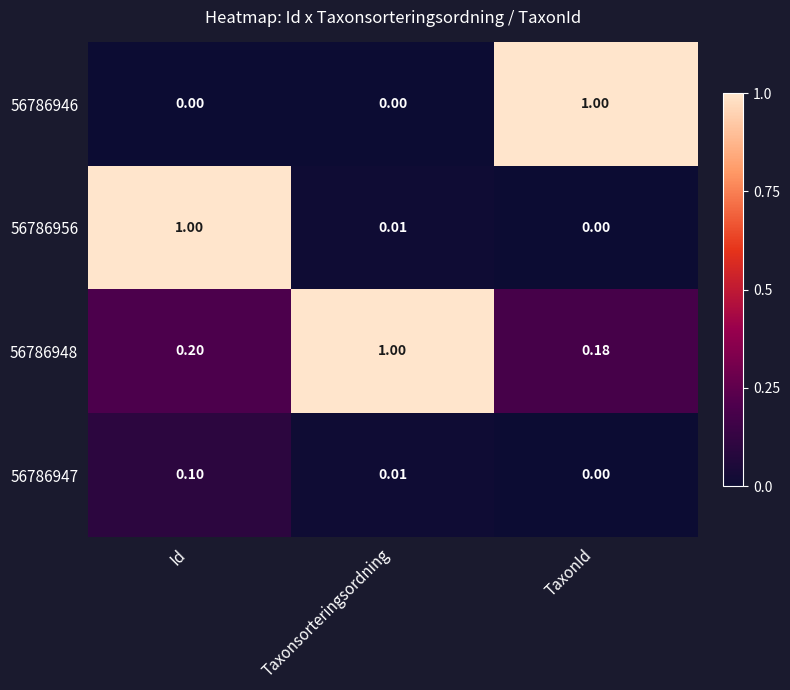

List the labels in order of 56786948 value, smallest first.

TaxonId, Id, Taxonsorteringsordning